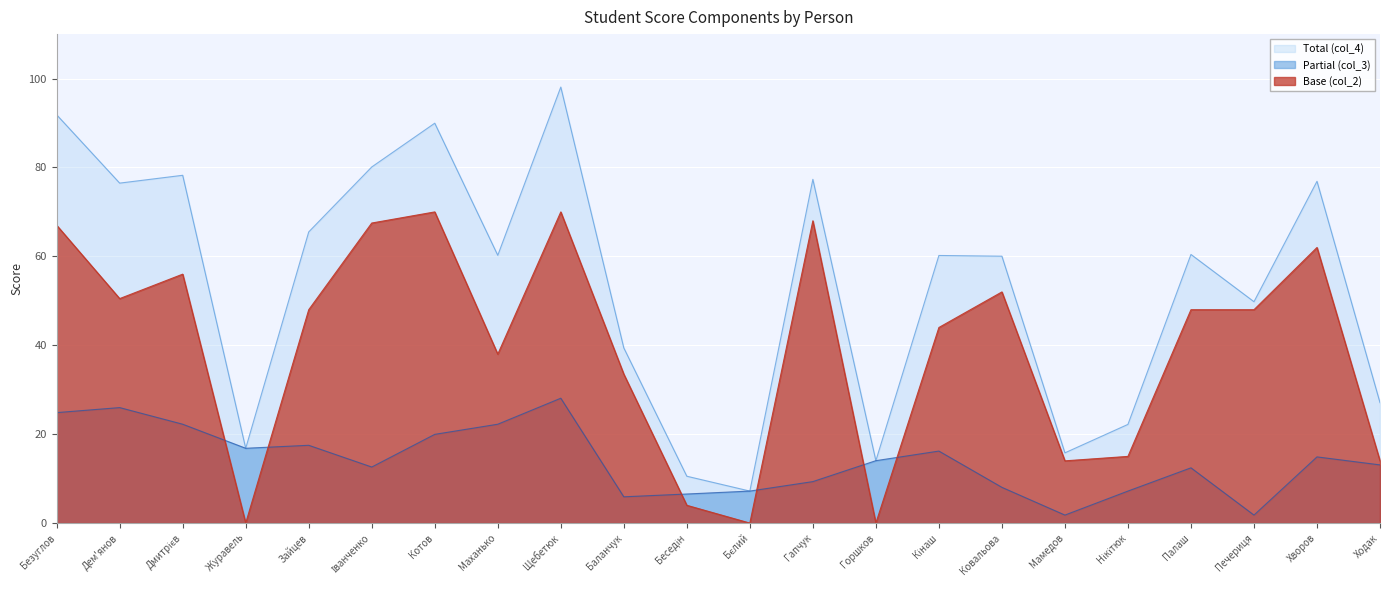

At which label is Partial (col_3) closest to 14?

Горшков